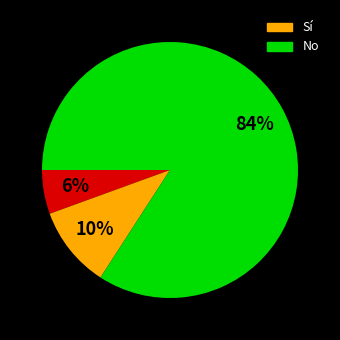

Is there a majority slice in this chart?

Yes